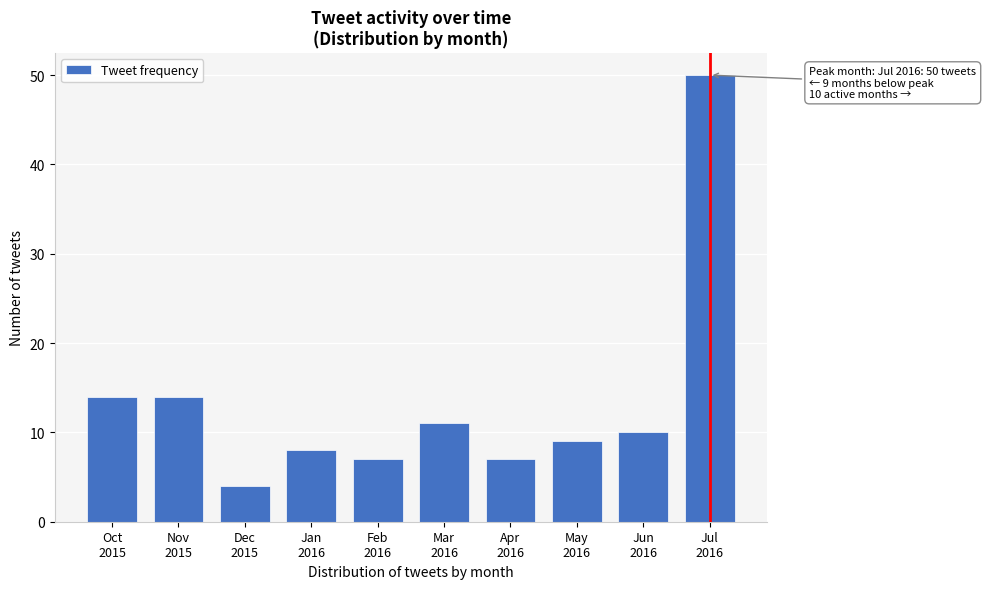

Reading right to left, transcribe all the data shown in this chart.

50	10	9	7	11	7	8	4	14	14